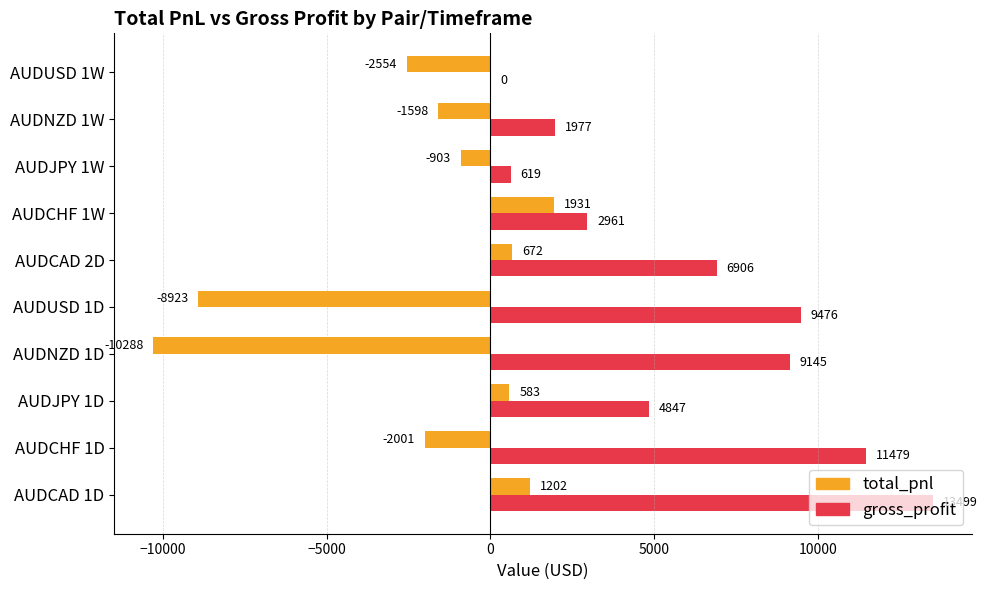

True or false: total_pnl has a value of -4517.2 at AUDUSD 1W.

False